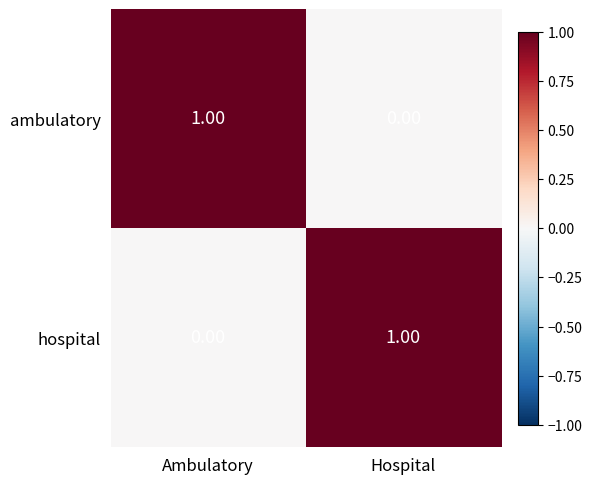

Which category has the lowest value in the ambulatory series?

Hospital